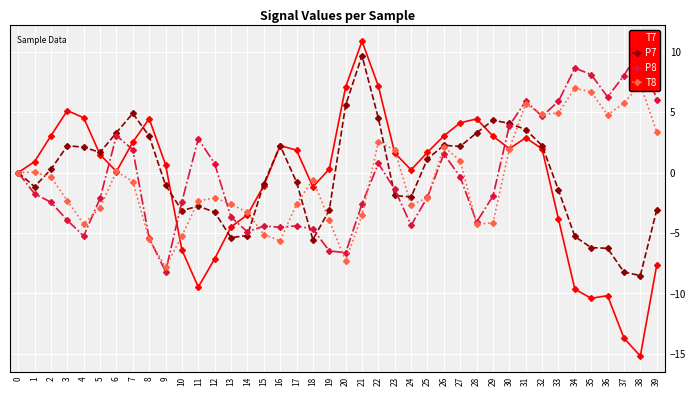

Between which two adjacent categories do P8 and T7 first intersect?

5 and 6